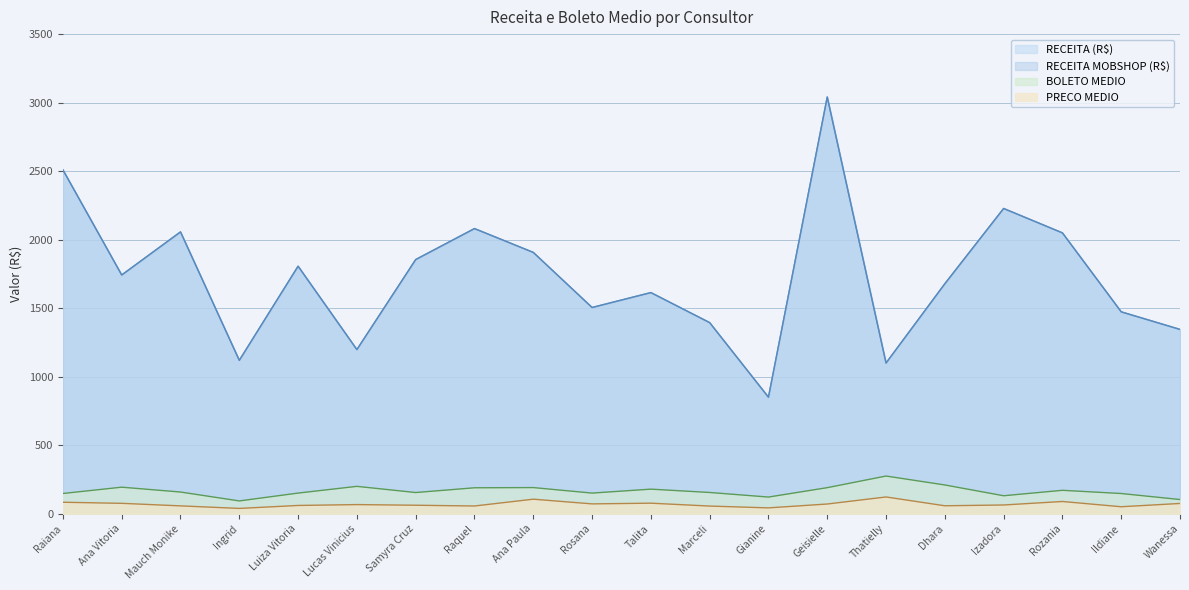

The value of RECEITA (R$) at Mauch Monike is 2808.7. True or false?

False